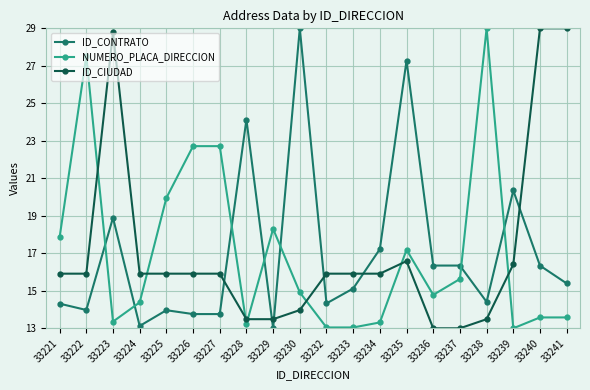

How many data points in ID_CIUDAD are above 15?

14